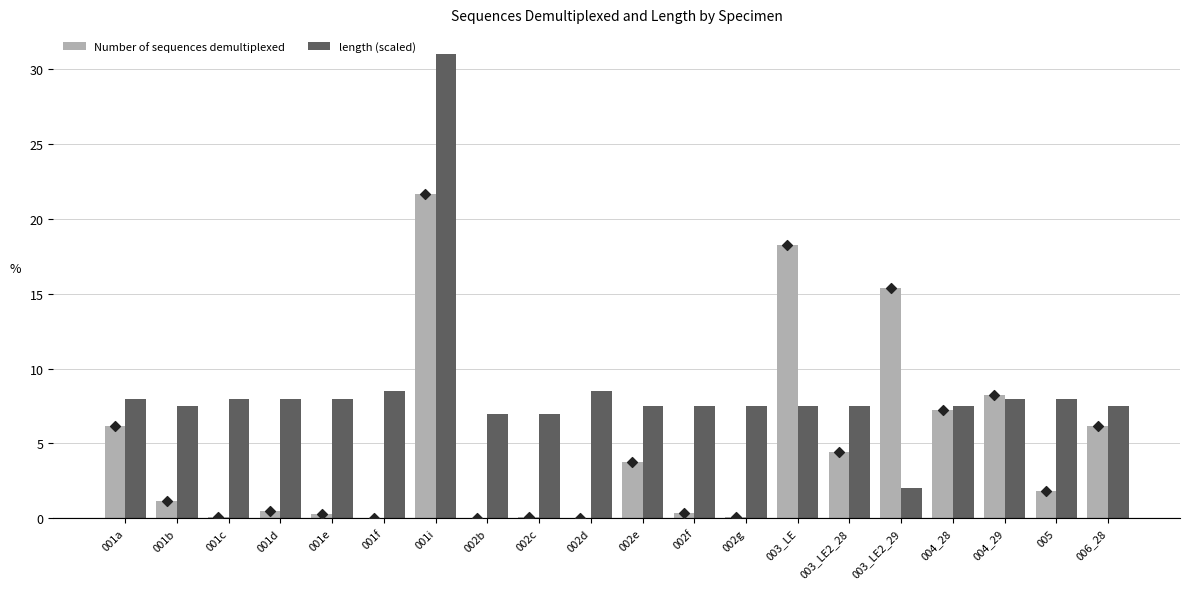

Which series has the largest total across all categories?

length (scaled)